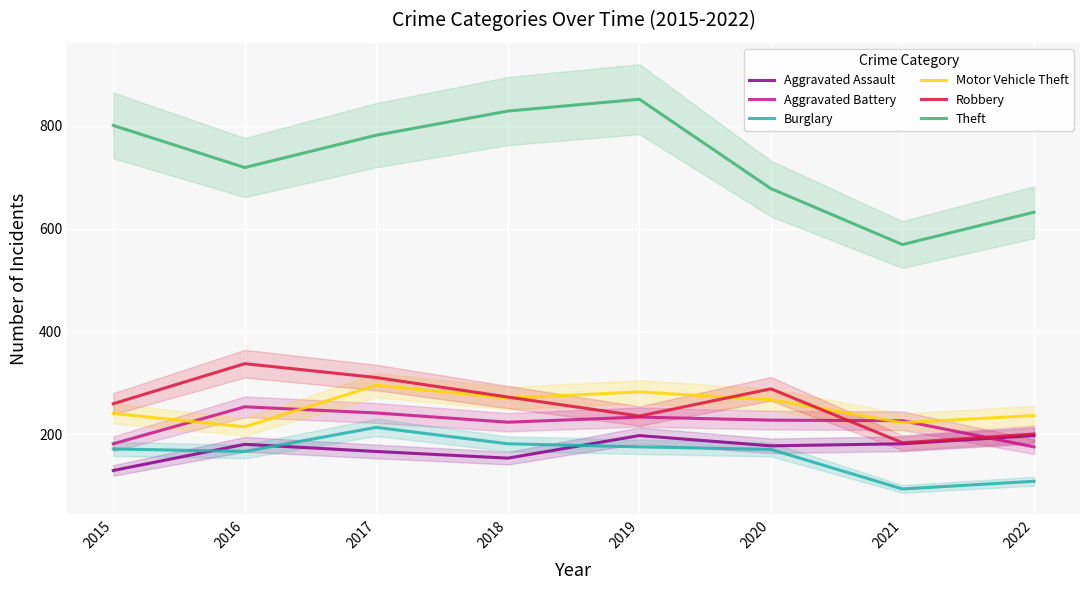

What is the value of the Motor Vehicle Theft point at the 2nd from the left?

214